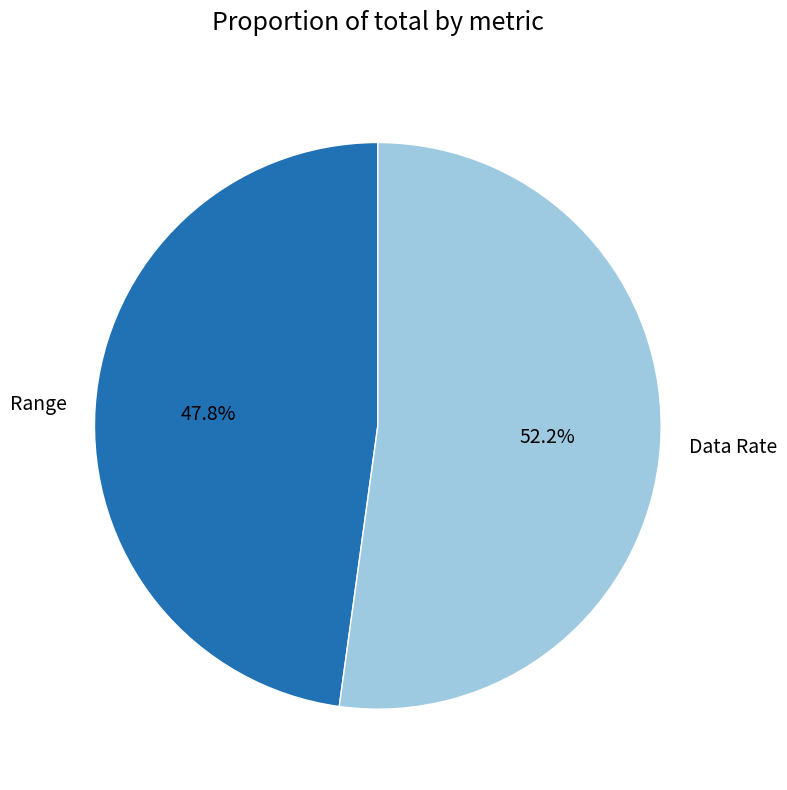

What percentage is the Range slice, to the nearest percent?

48%